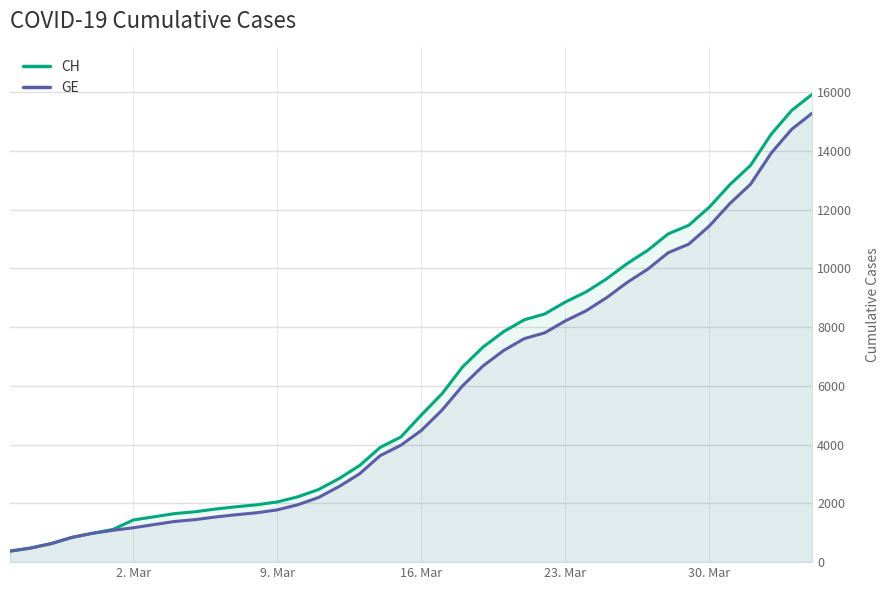

What is the maximum value for GE?

15284